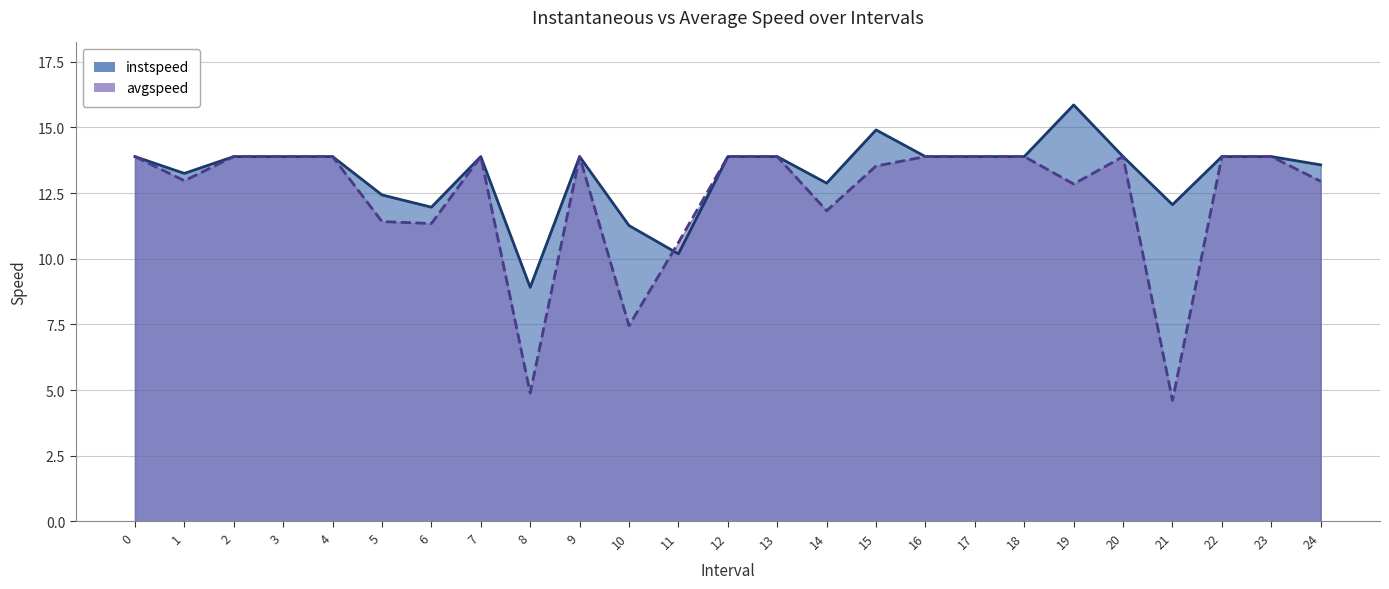

Is it true that avgspeed equals 8.1 at 16?

False